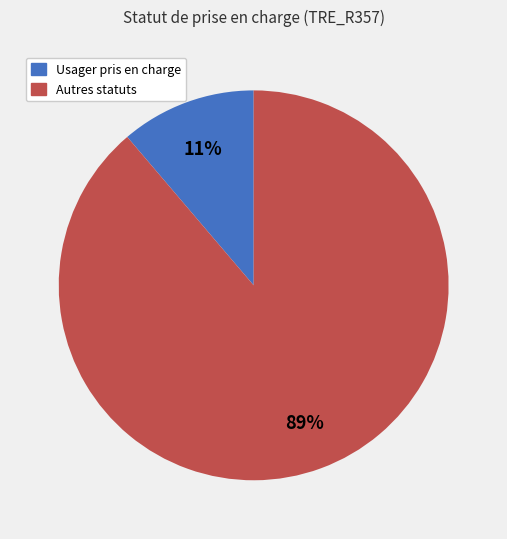

Is there a majority slice in this chart?

Yes